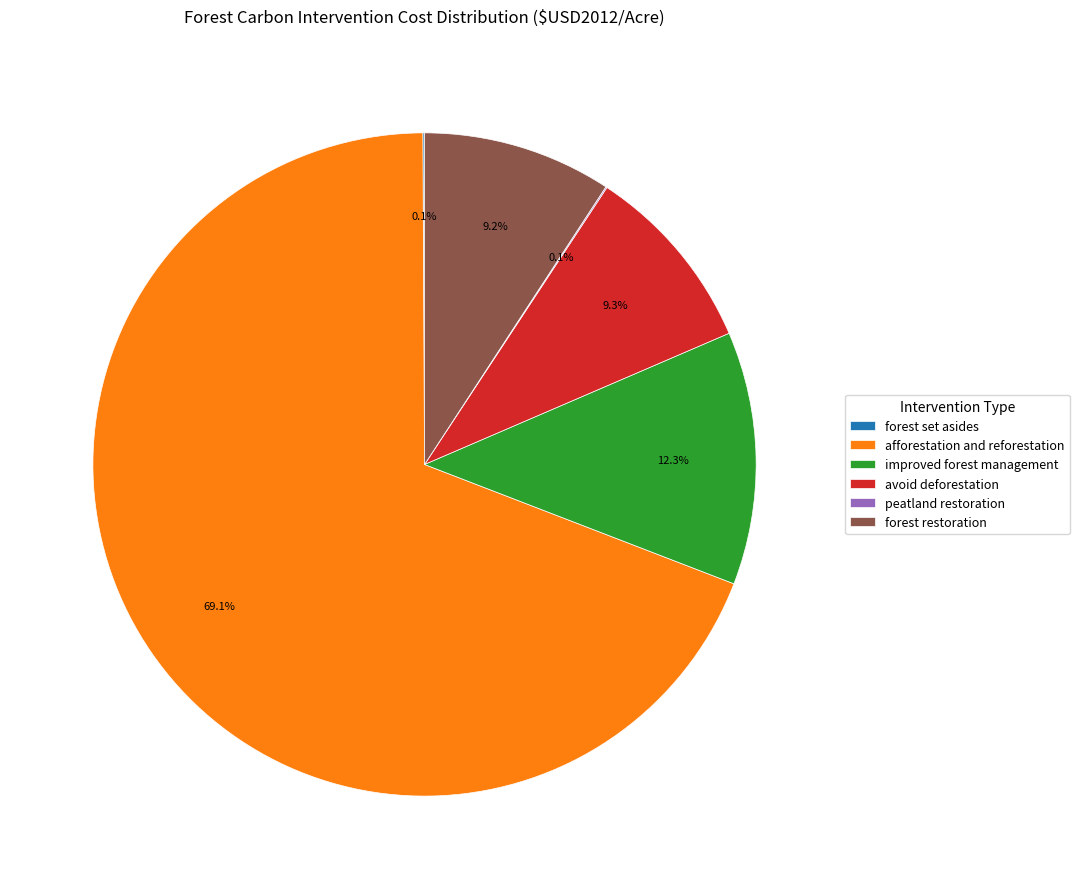

Does improved forest management represent more than half of the total?

No